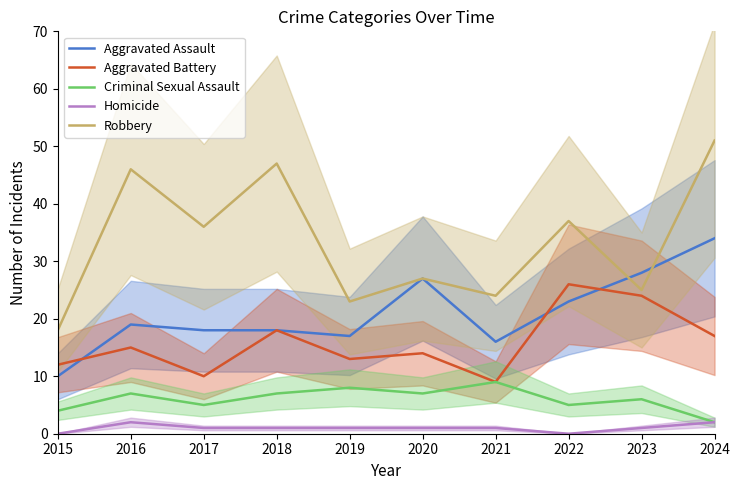

In Homicide, how many points are lower than both neighbors (excluding endpoints)?

1